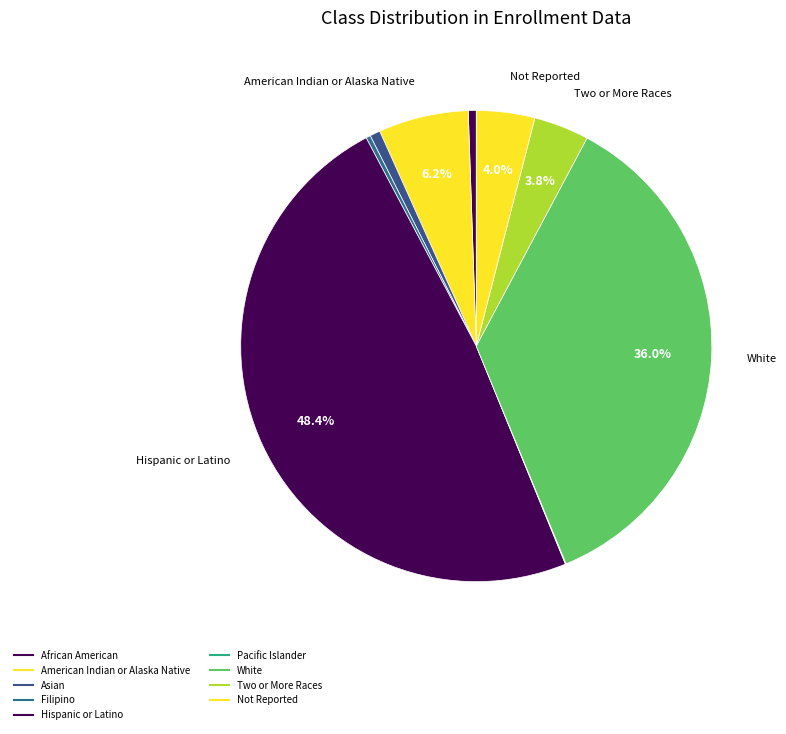

To the nearest percent, what is the difference between the largest and smallest slice percentages?

48%